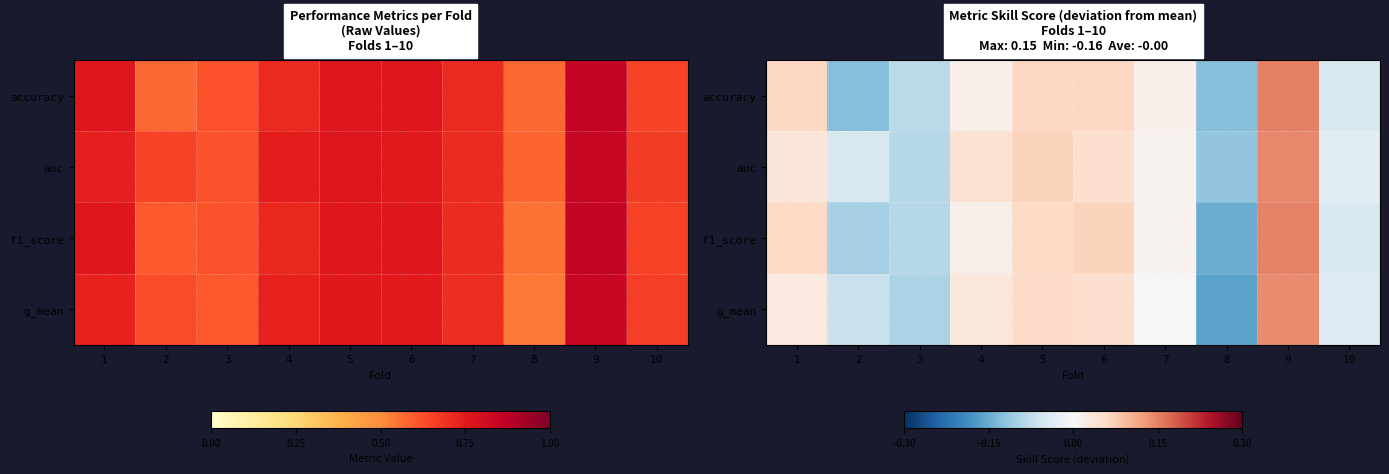

What is the approximate value of g_mean at 9?

0.1